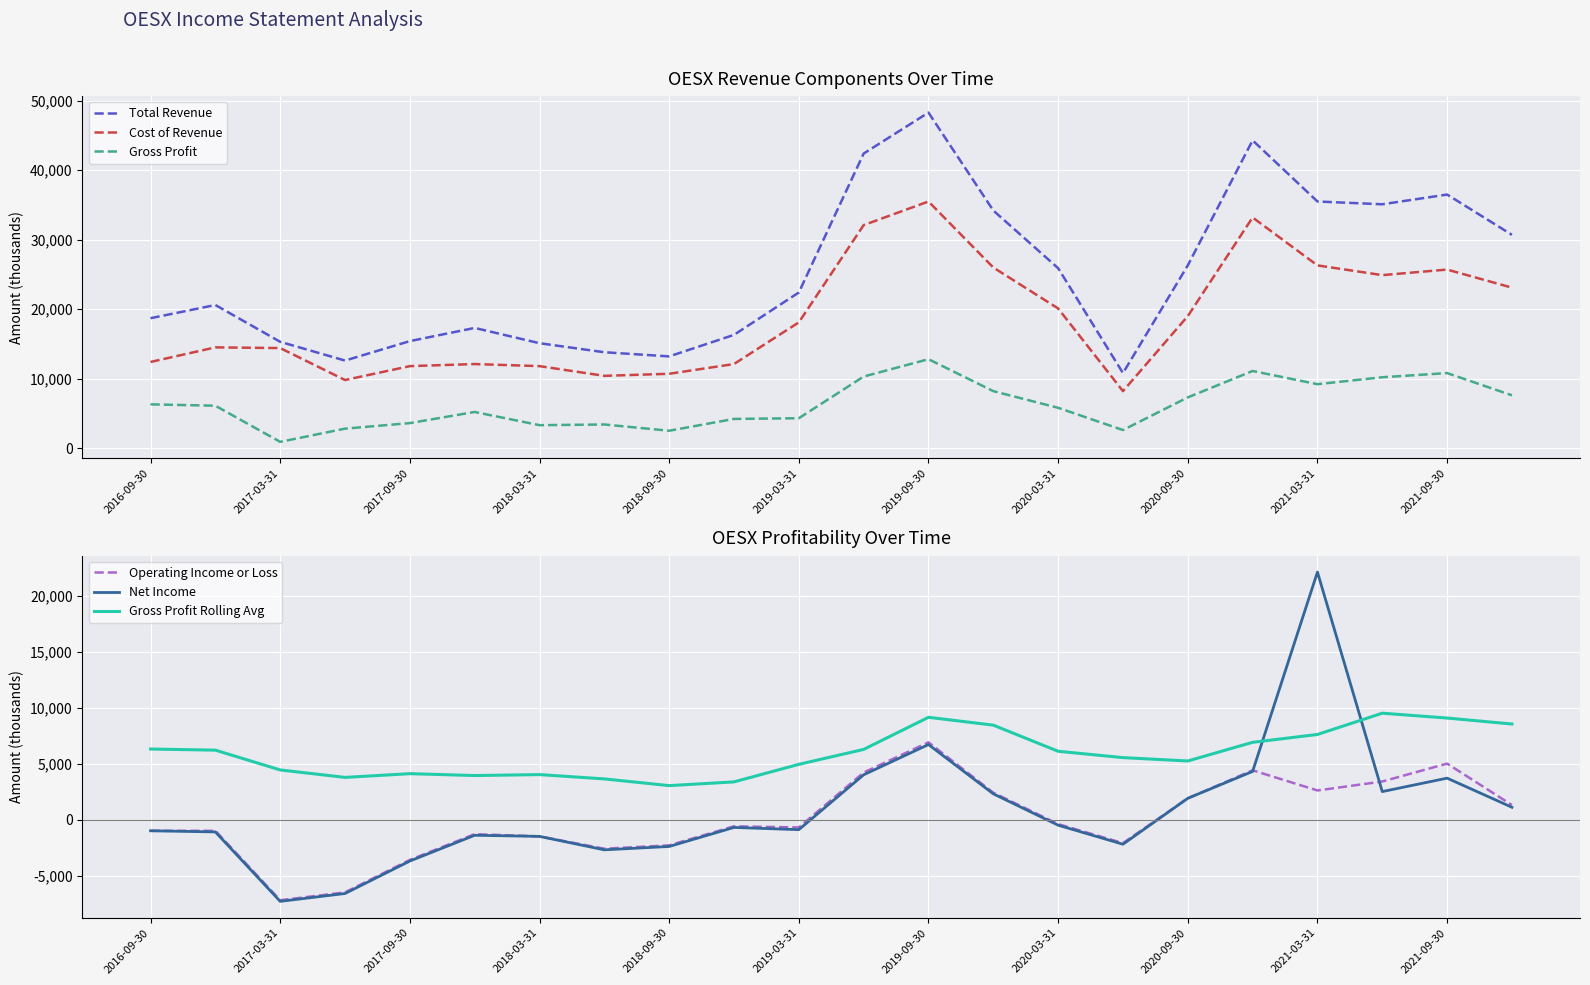

How many lines are shown in the chart?

6